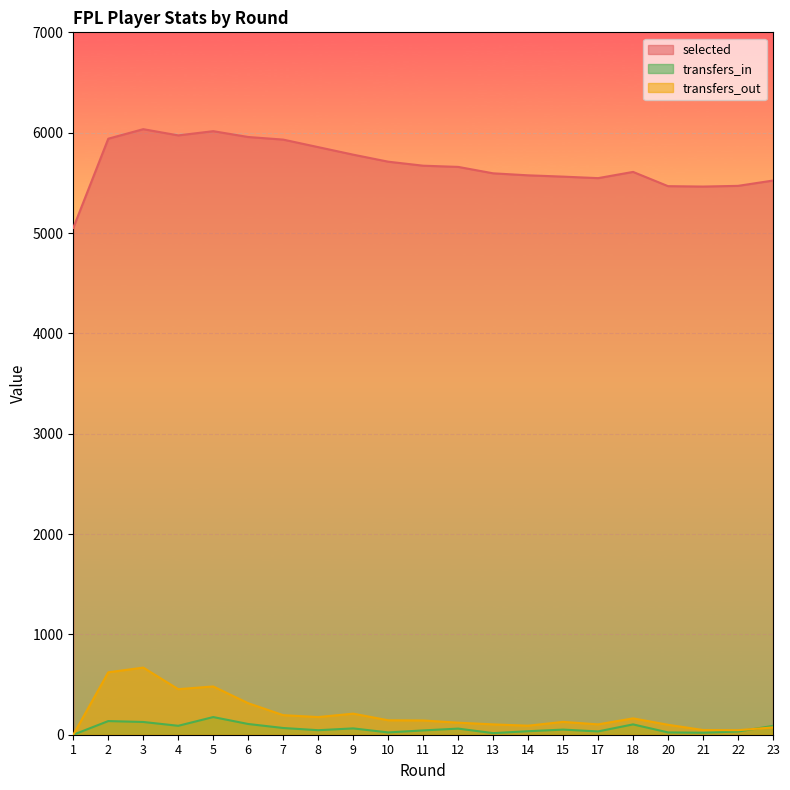

Which has a higher value, 9 or 4?

4